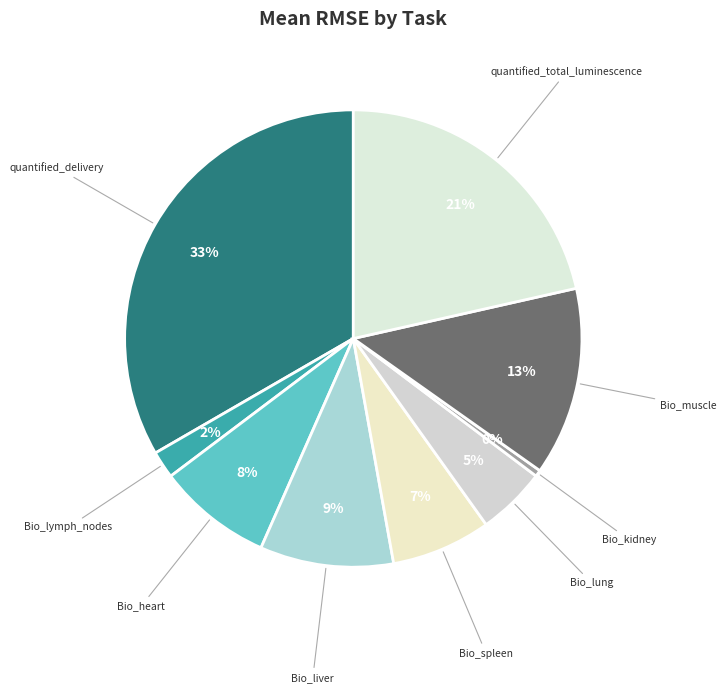

Count the number of slices in the pie.

9